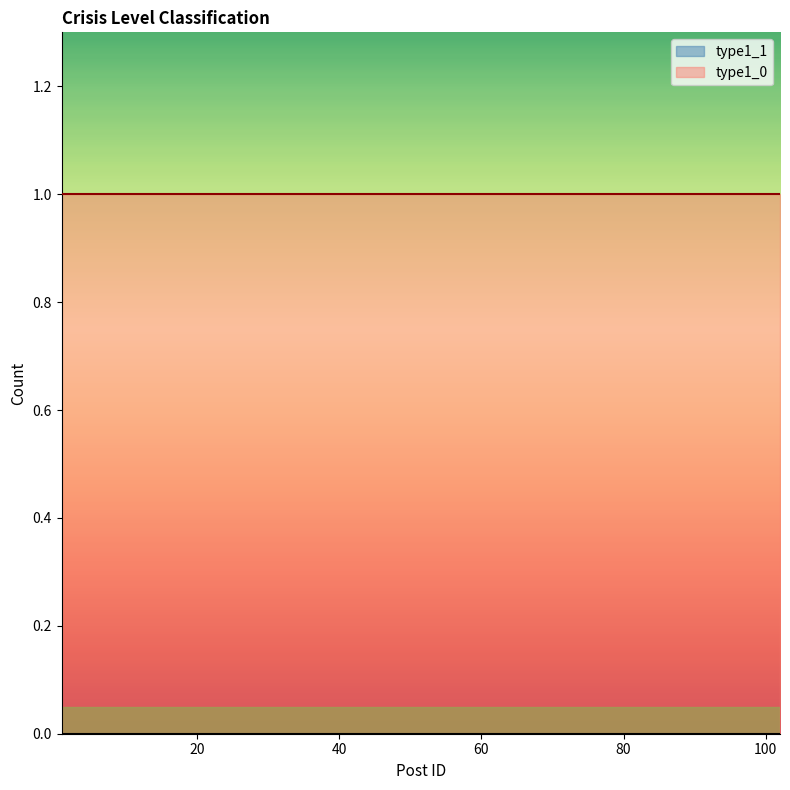

How many distinct data groups are displayed?

2